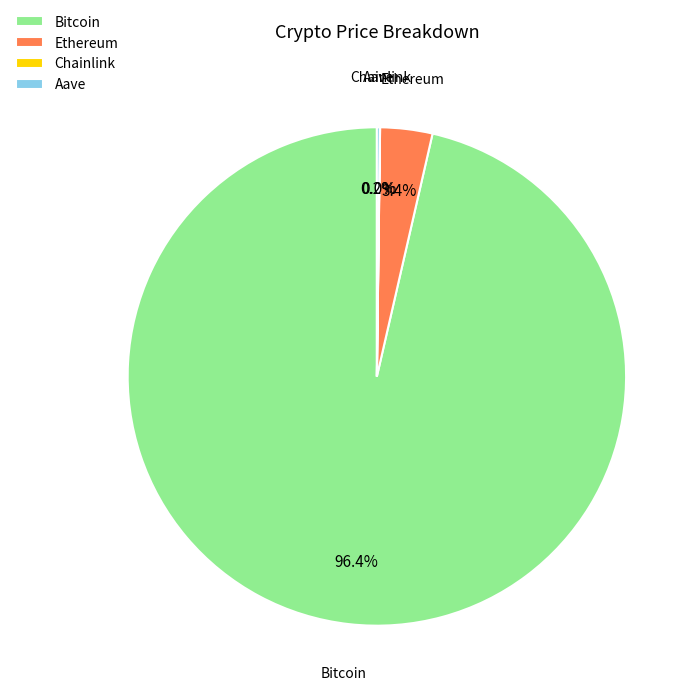

To the nearest percent, what is the average slice percentage?

25%